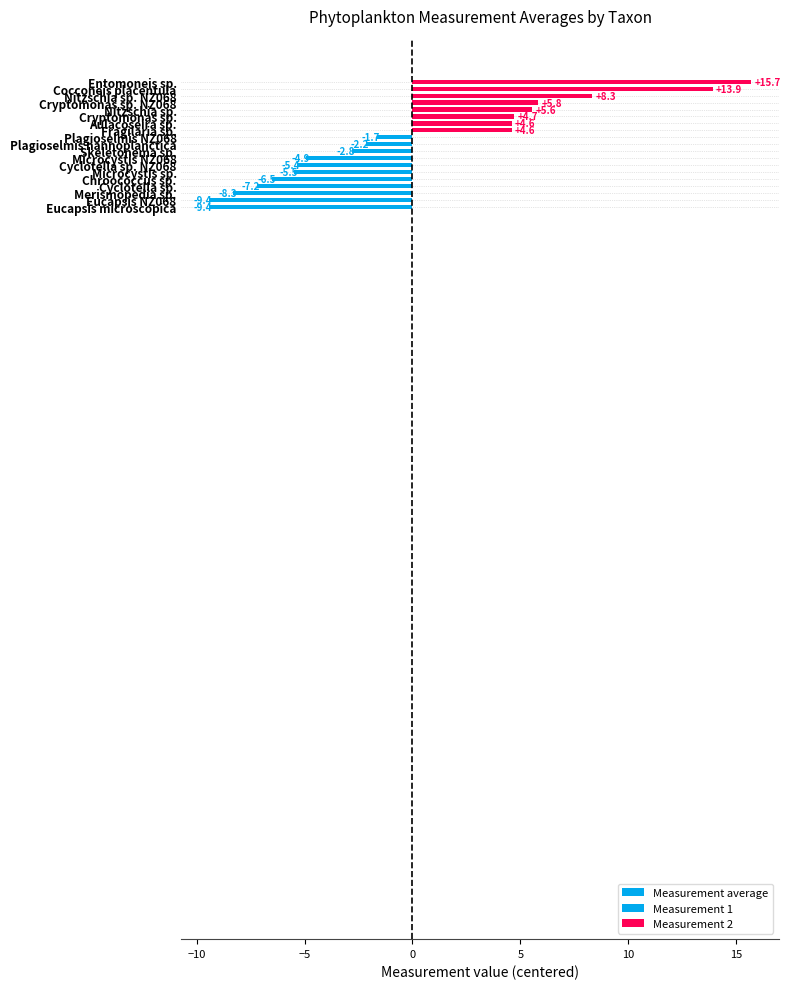

What is the smallest value displayed?

-9.4